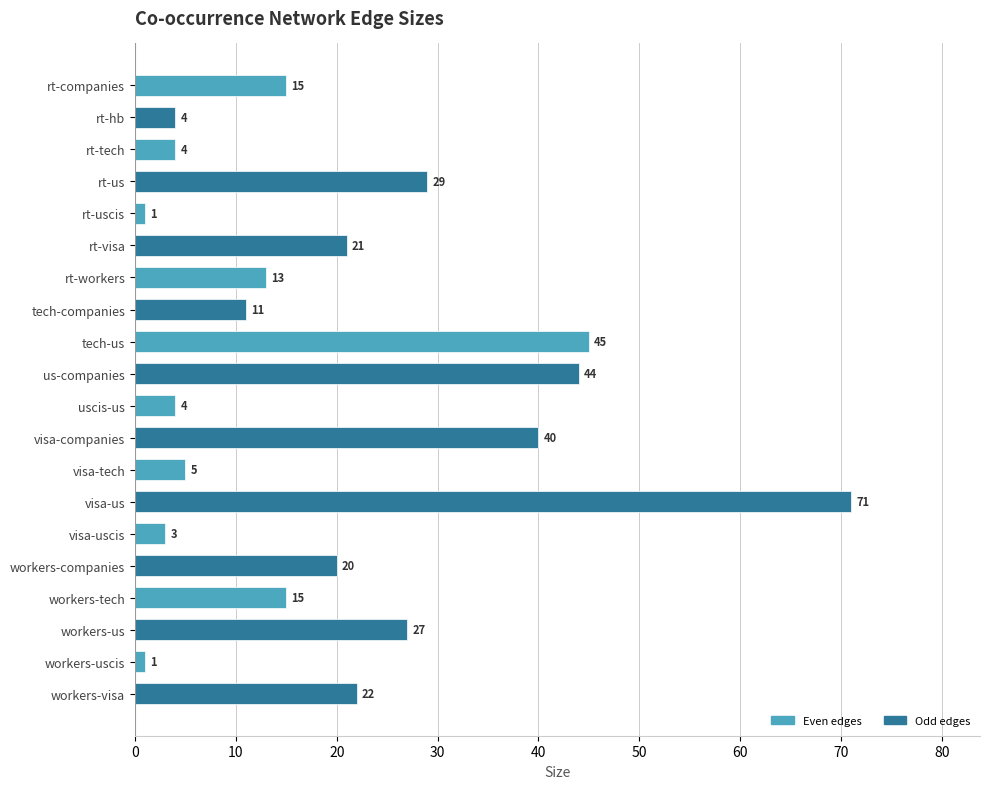

Reading bottom to top, what are all the values shown in this chart?

workers-visa=22	workers-uscis=1	workers-us=27	workers-tech=15	workers-companies=20	visa-uscis=3	visa-us=71	visa-tech=5	visa-companies=40	uscis-us=4	us-companies=44	tech-us=45	tech-companies=11	rt-workers=13	rt-visa=21	rt-uscis=1	rt-us=29	rt-tech=4	rt-hb=4	rt-companies=15